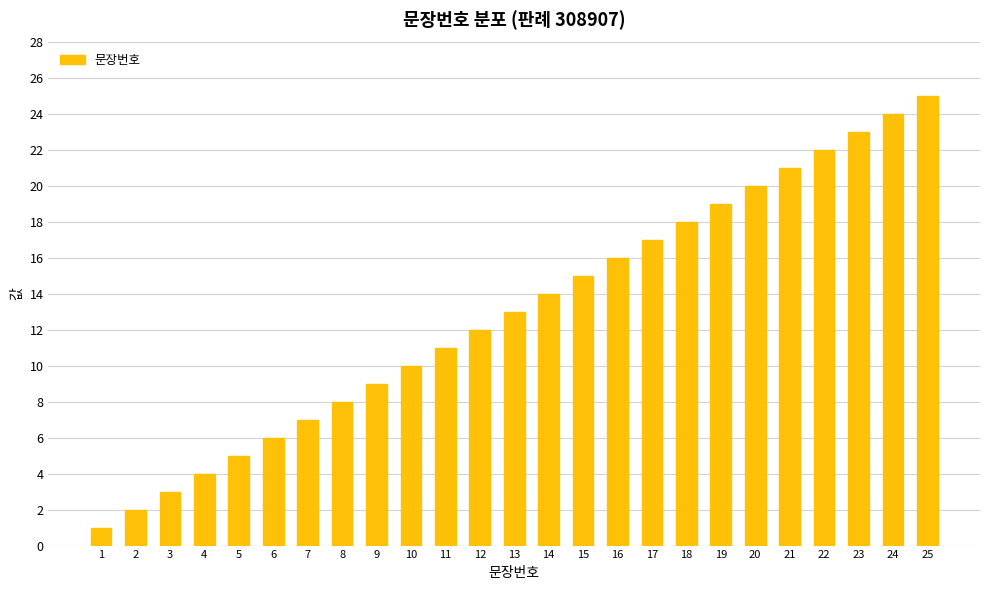

What is the value of the 5th bar from the left?

5